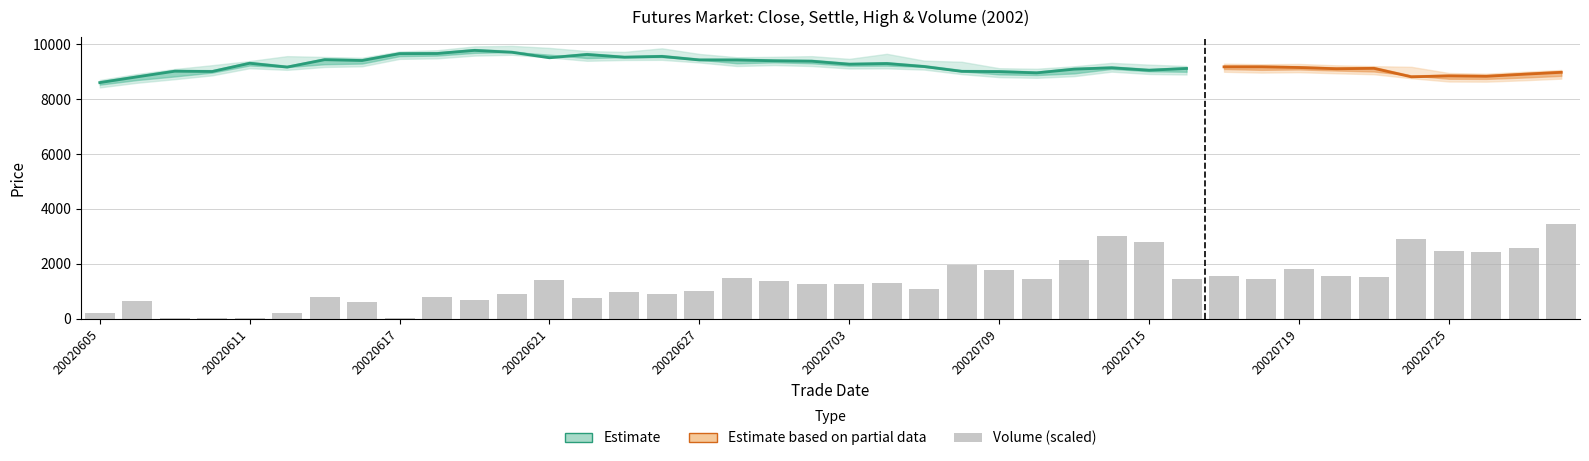

At which label is close closest to 9192?

20020705